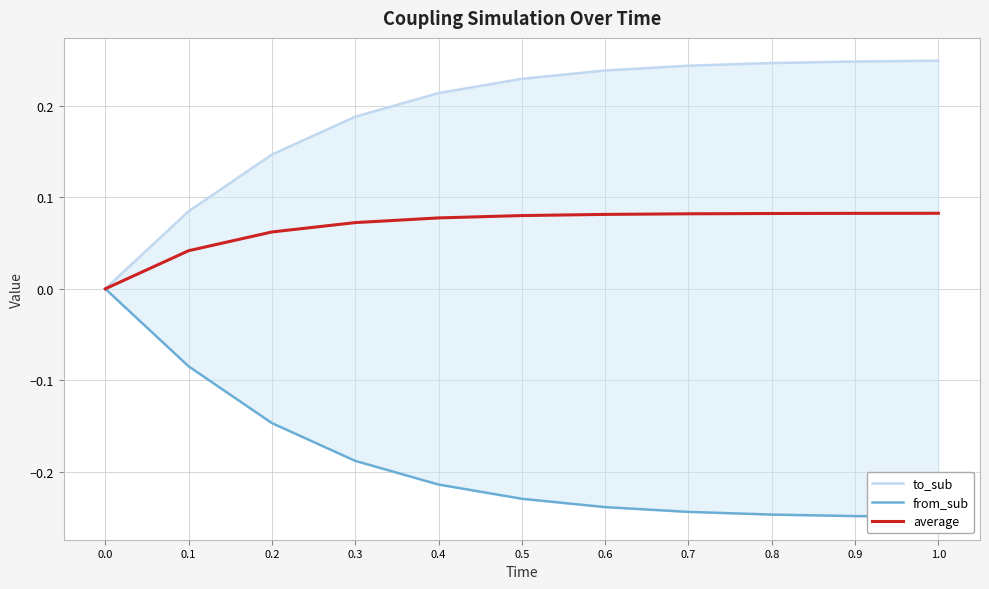

List the series in order of their overall mean, lowest first.

from_sub, average, to_sub